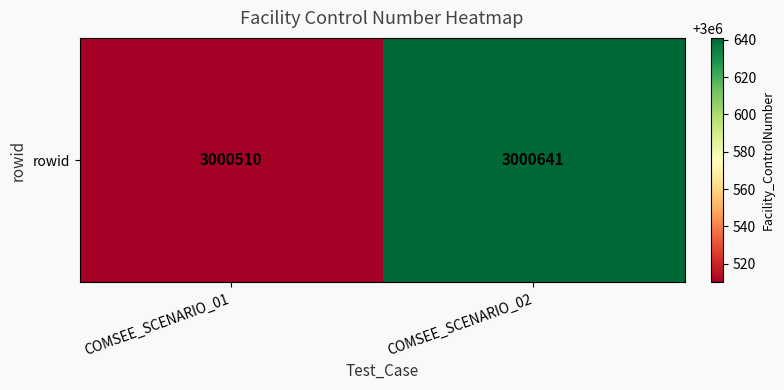

List the labels in order of value, largest first.

COMSEE_SCENARIO_02, COMSEE_SCENARIO_01